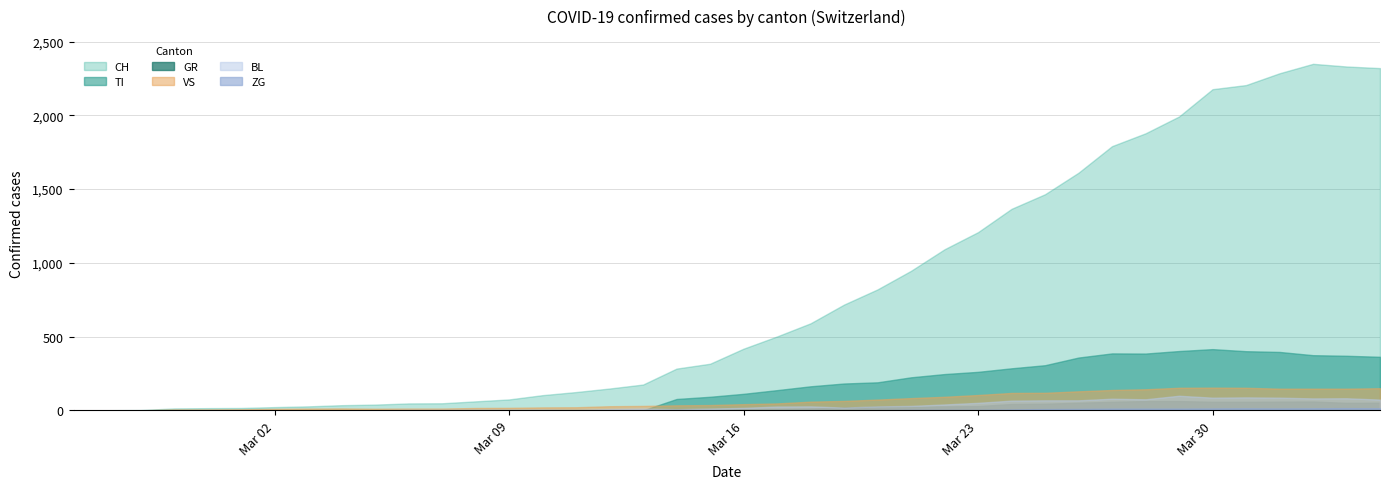

True or false: TI and CH cross at least once.

False